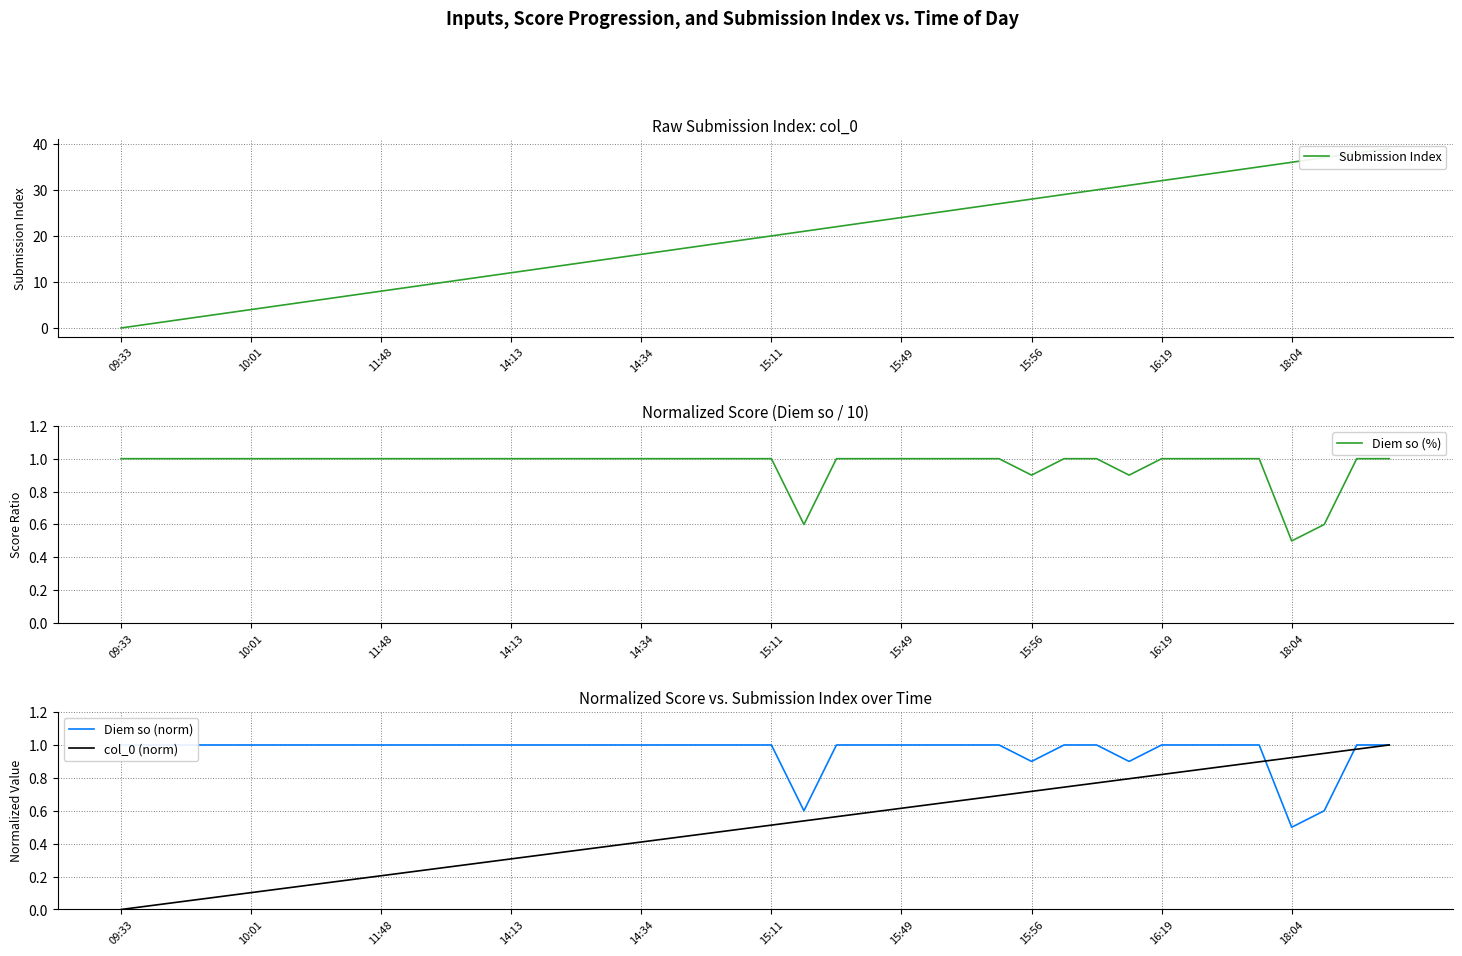

List the series in order of their peak value, highest first.

Submission Index, Diem so (%), Diem so (norm), col_0 (norm)